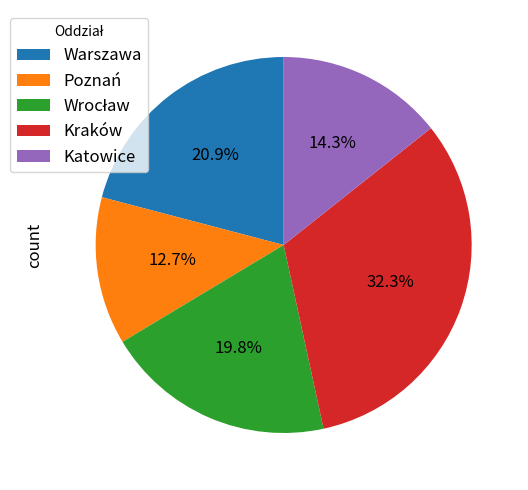

Which has a higher value, Warszawa or Poznań?

Warszawa